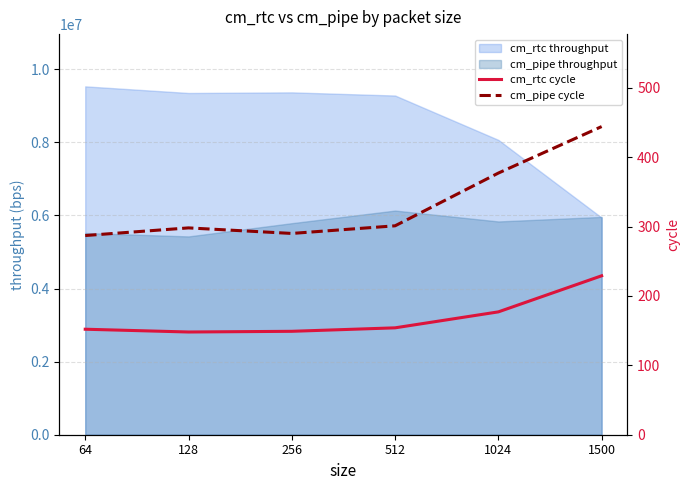

In cm_rtc cycle, how many points are lower than both neighbors (excluding endpoints)?

1